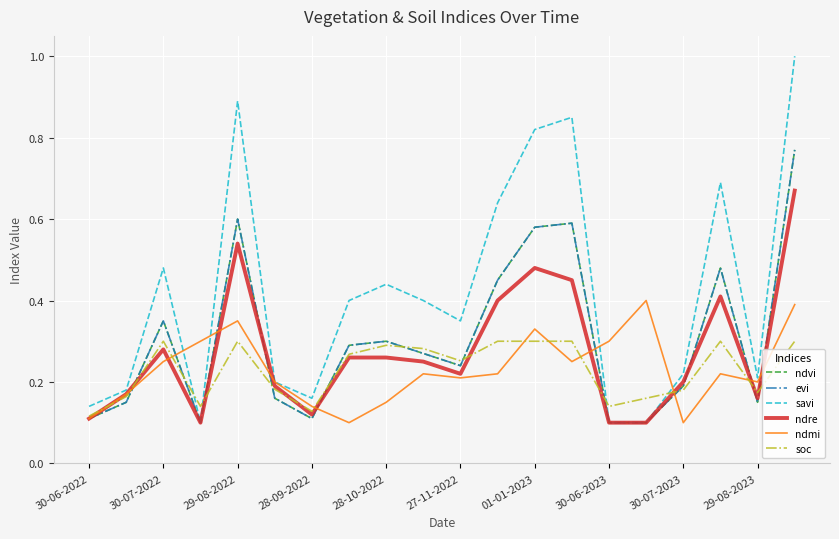

Is this an area chart (filled region under the line)?

No